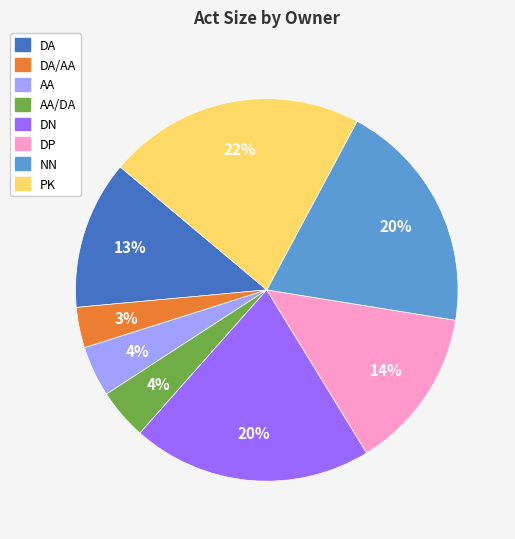

Is there any slice that represents more than half of the pie?

No